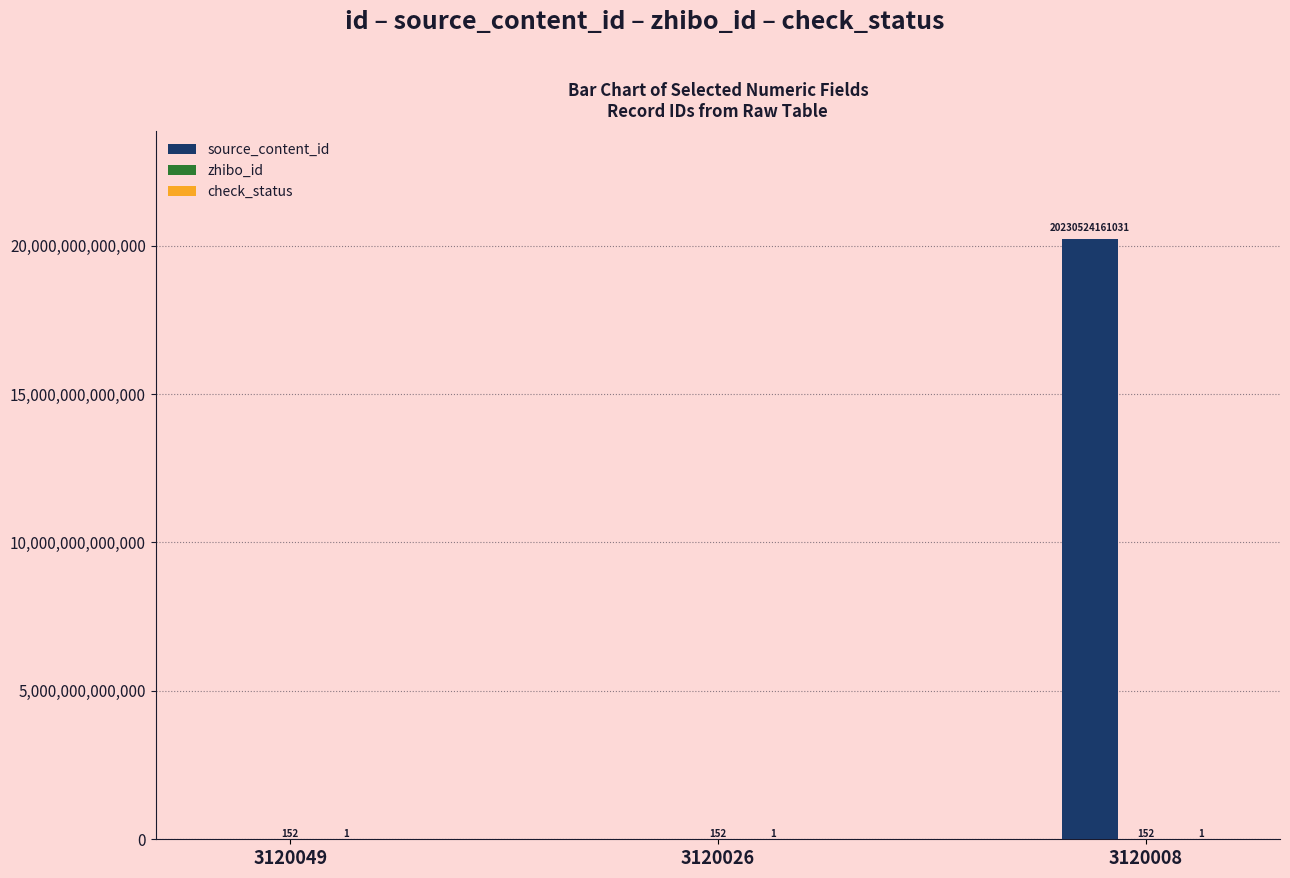

The value of source_content_id at 3120026 is 0. True or false?

True